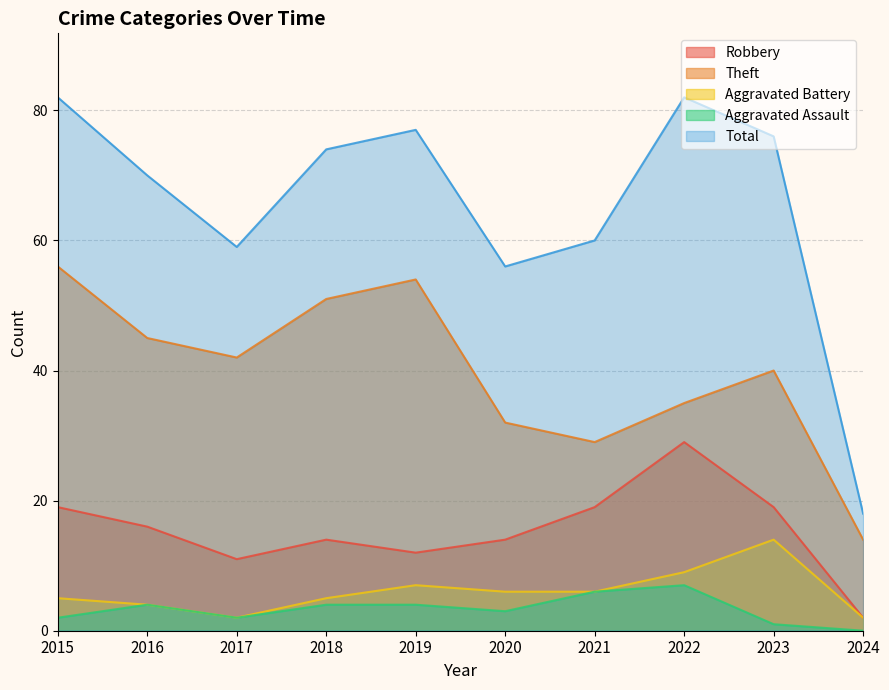

What is the average value of the Aggravated Battery series?

6